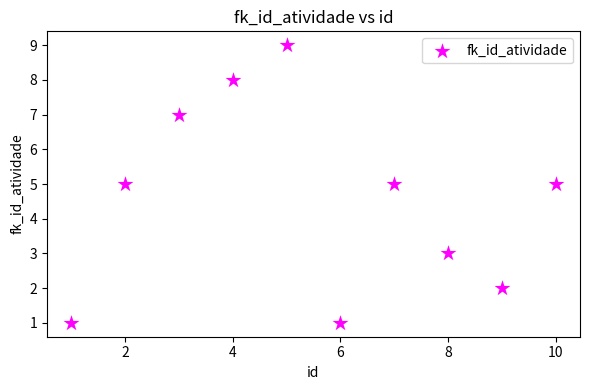

What is the average X value?

6